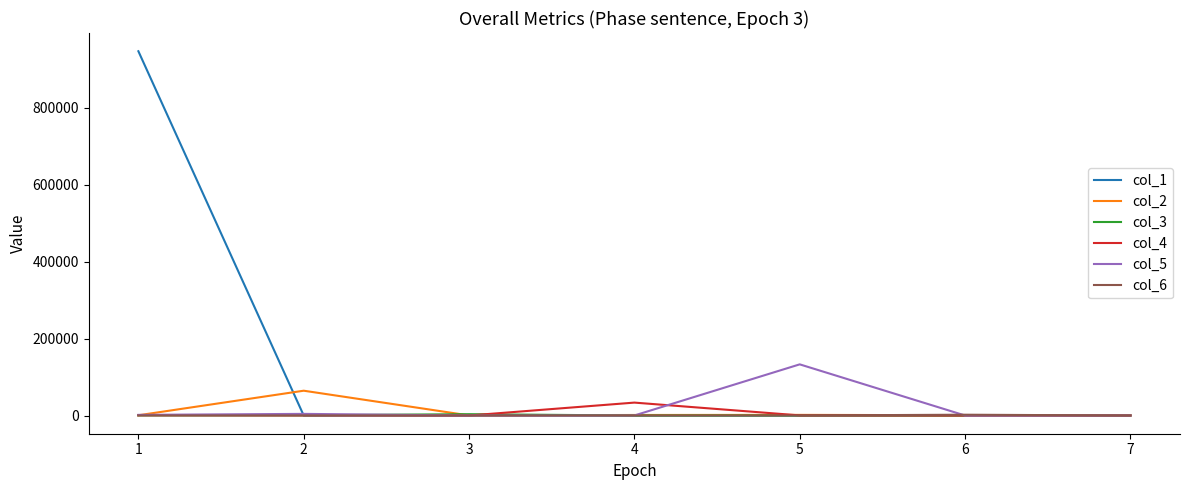

Which series has the largest range (max minus min)?

col_1